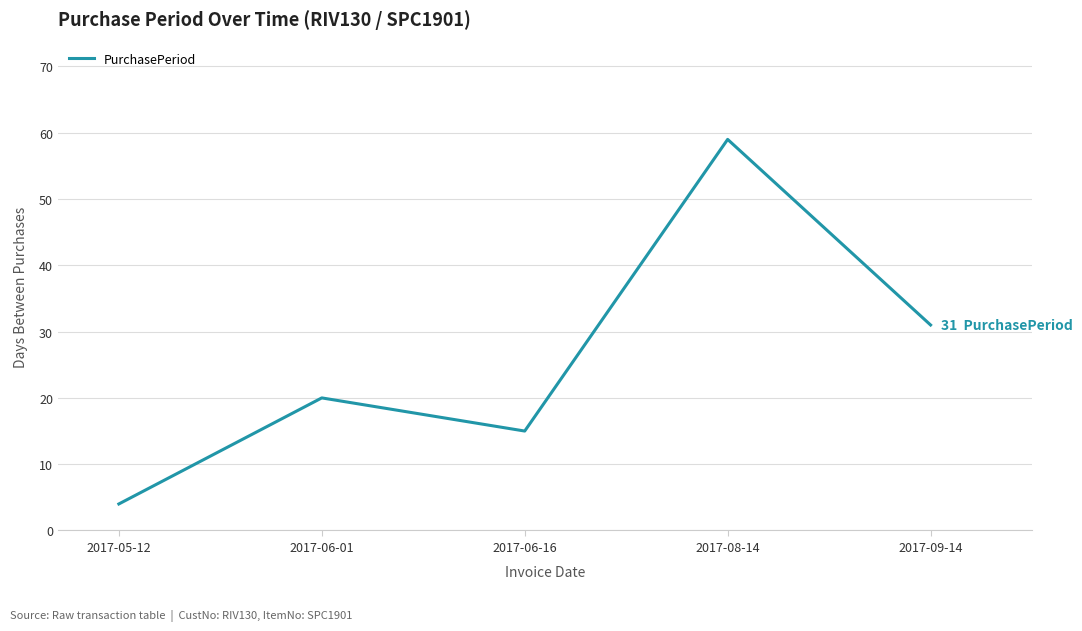

List the labels in order of value, largest first.

2017-08-14, 2017-09-14, 2017-06-01, 2017-06-16, 2017-05-12